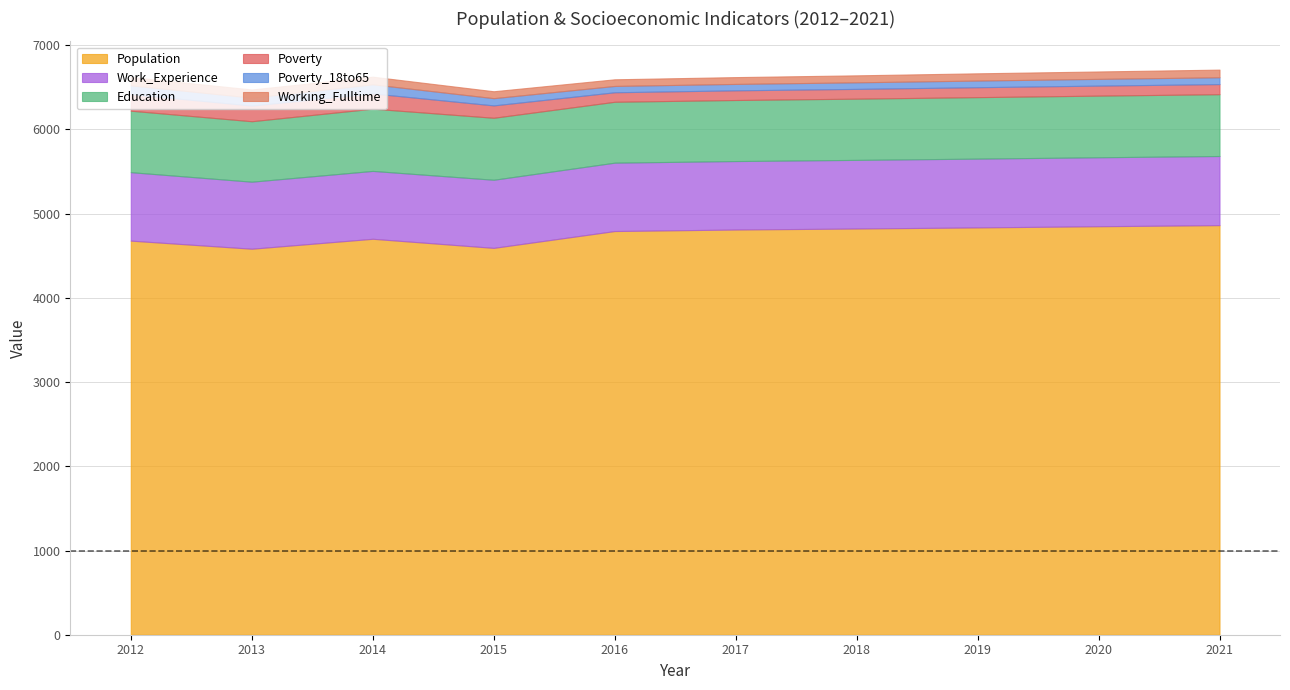

True or false: Work_Experience and Education cross at least once.

False